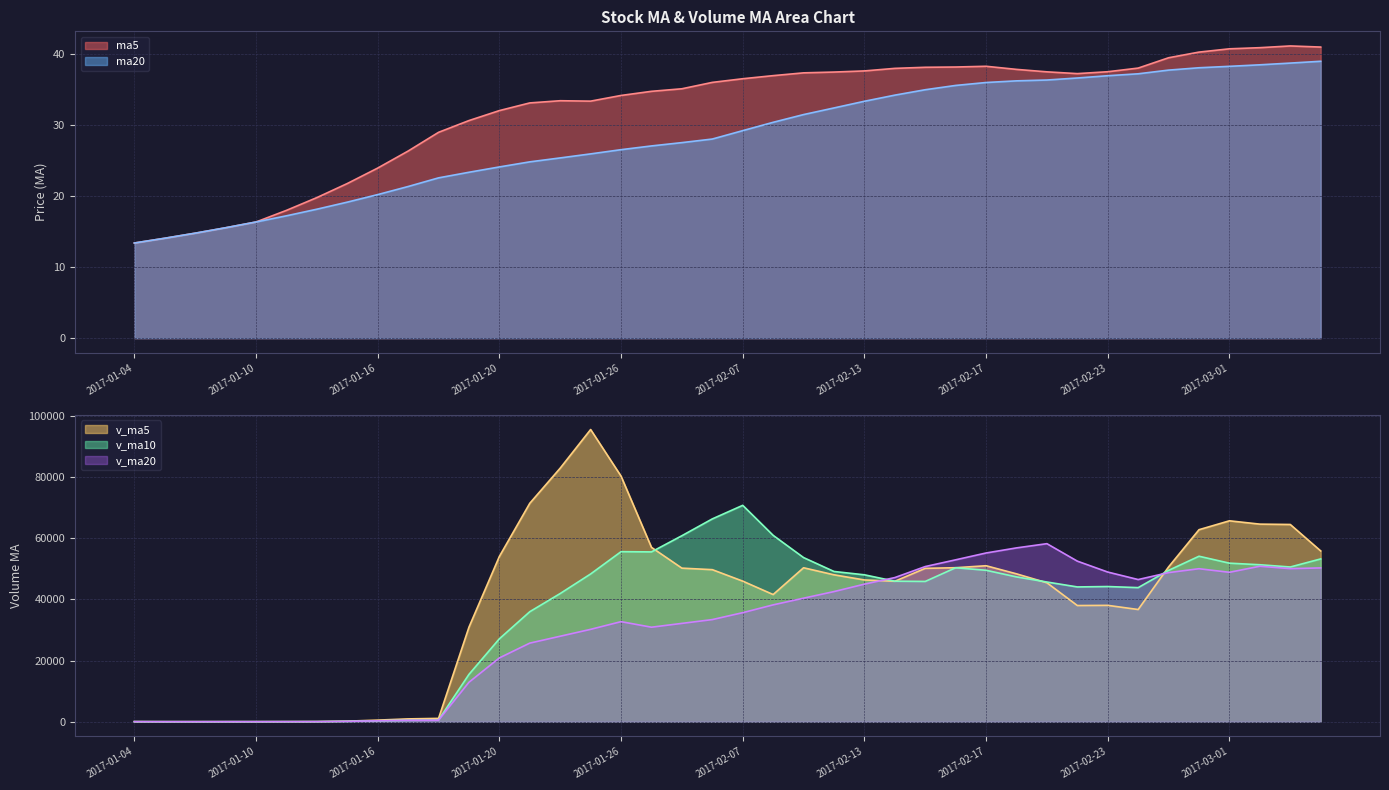

What are all the series names shown in the legend?

ma5, ma20, v_ma5, v_ma10, v_ma20